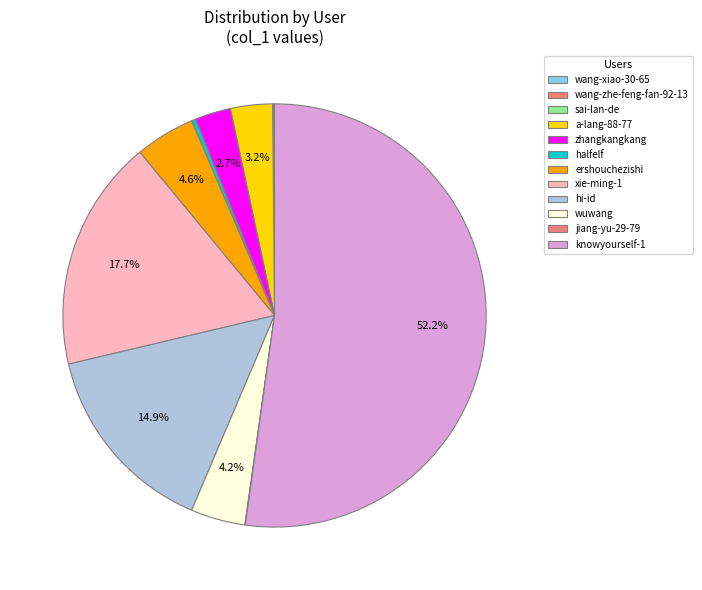

How many slices are in this pie chart?

12